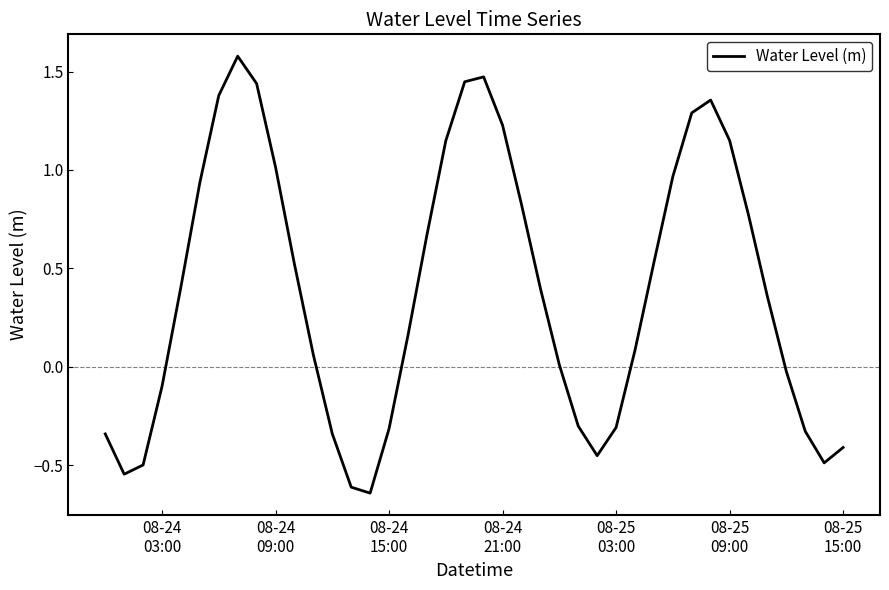

What is the maximum value shown in the chart?

1.6